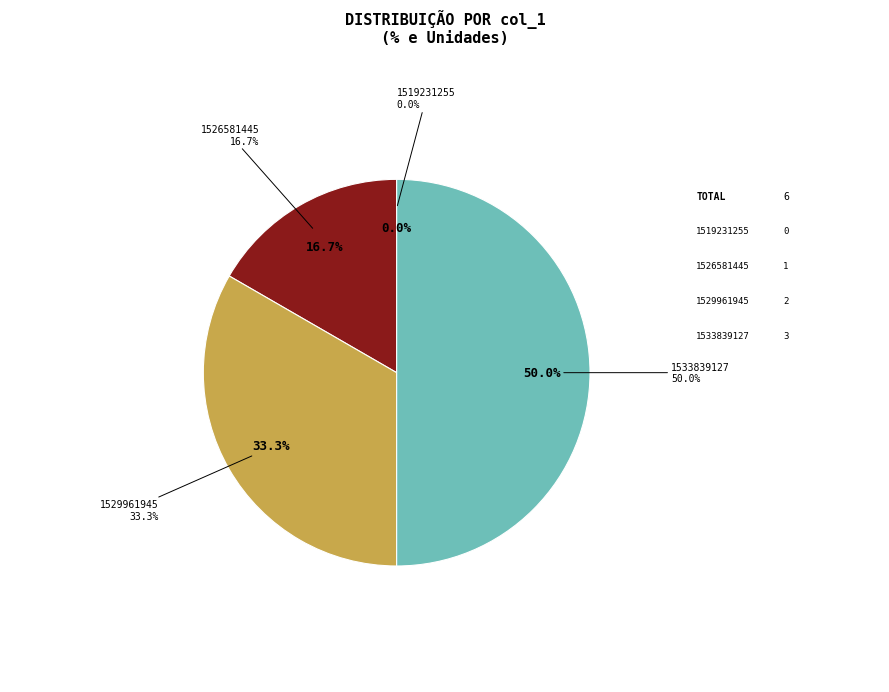

Which category has the smallest portion of the pie?

1519231255